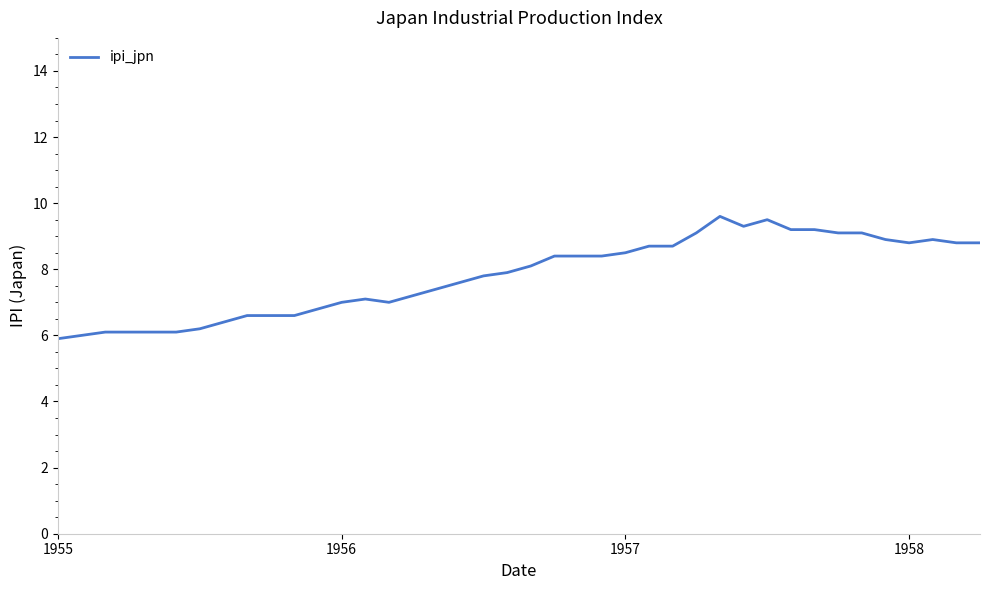

What is the greatest value displayed?

9.6